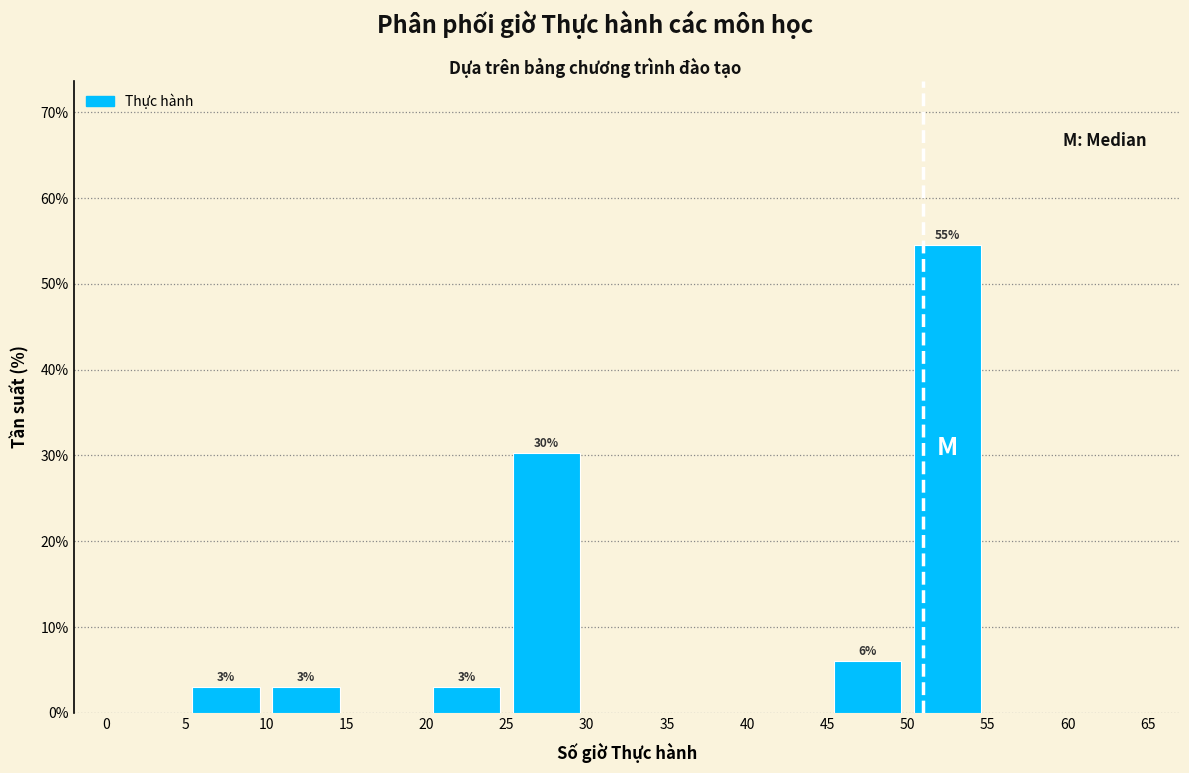

Over which range of the x-axis is the bar tallest?

50 to 55